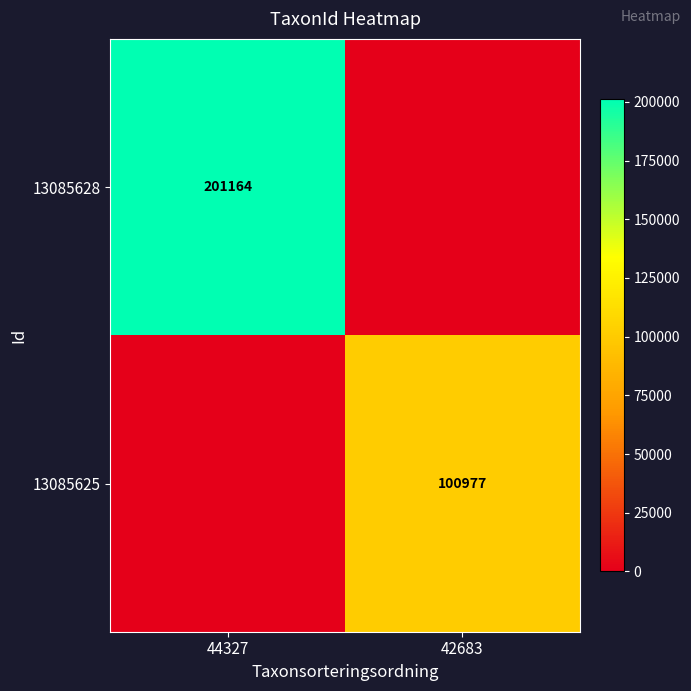

What is the maximum value shown in the chart?

201164